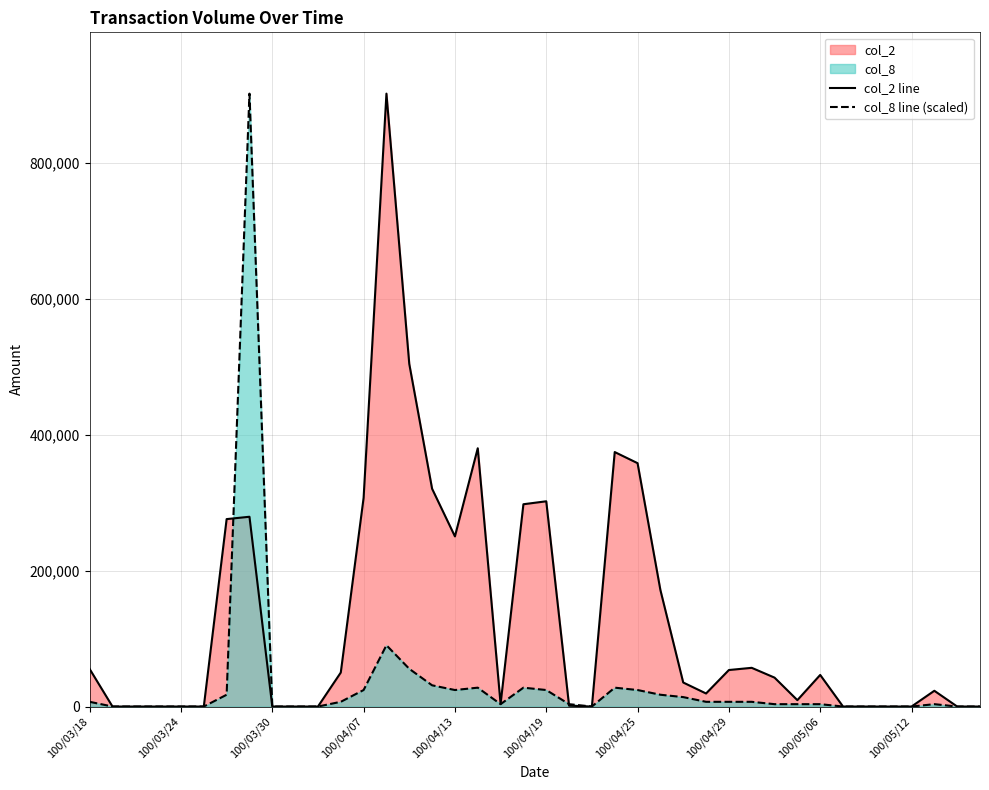

After their last crossing, which series has the higher values: col_2 line or col_8 line (scaled)?

col_8 line (scaled)